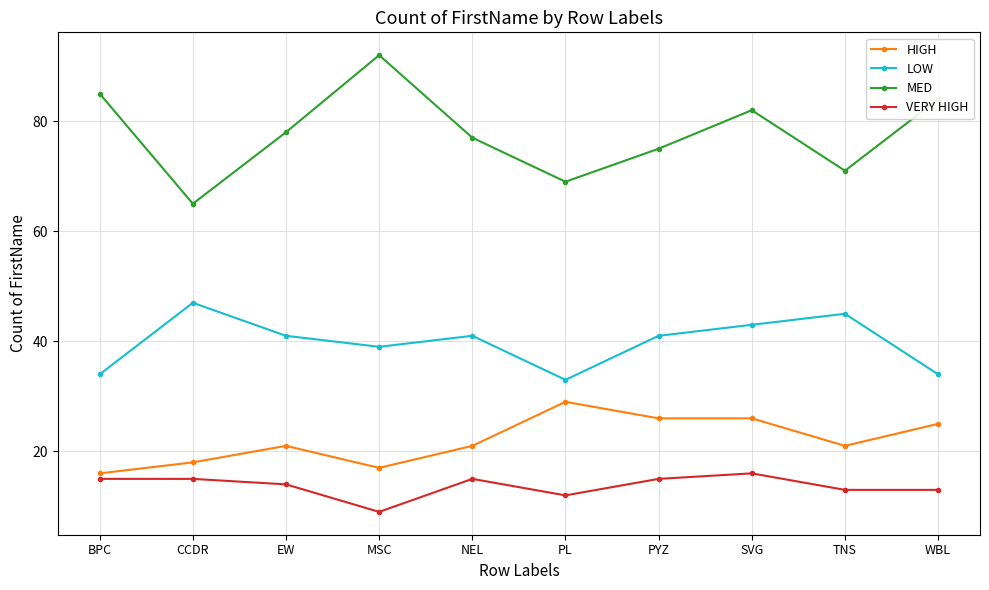

Which series has the widest spread of values?

MED